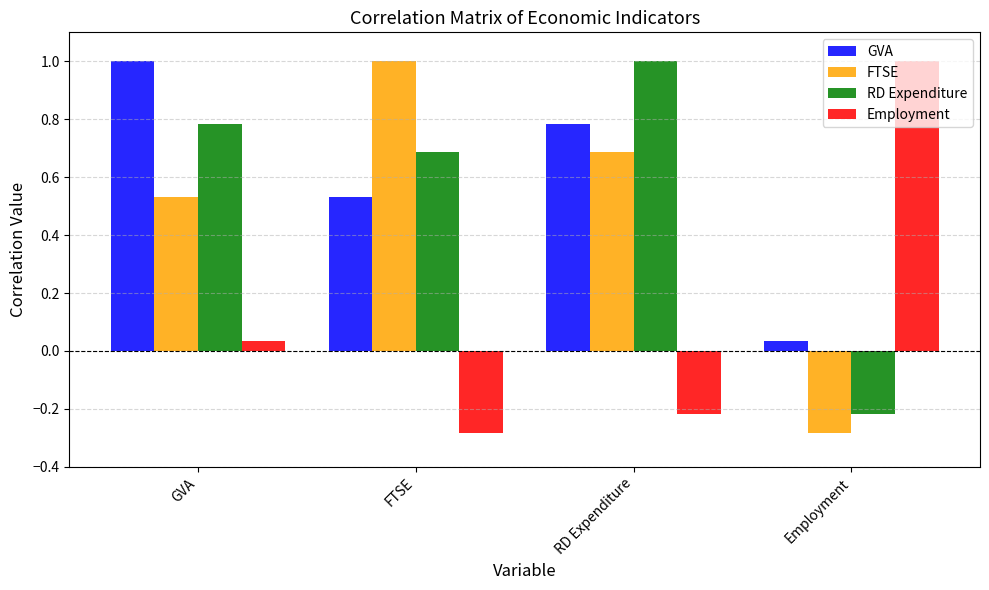

What position from the left is GVA?

1